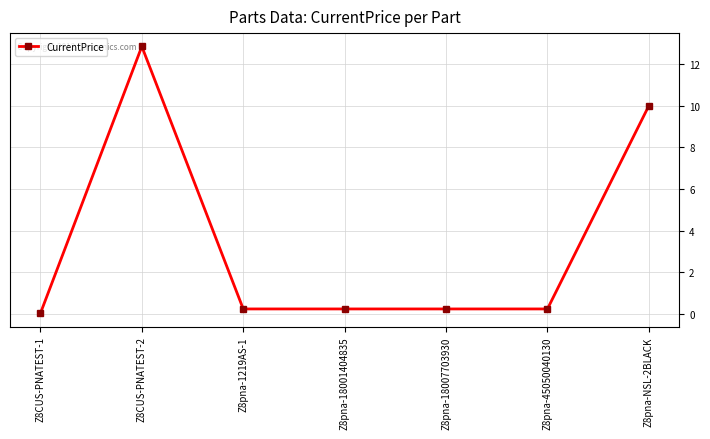

What is the difference between the values at Z8pna-1219AS-1 and Z8CUS-PNATEST-1?

0.2